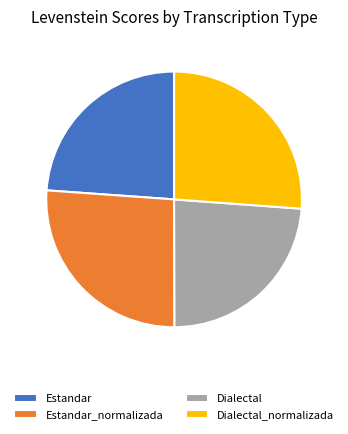

What is the ratio of the value at Dialectal_normalizada to the value at Estandar_normalizada?

1.0